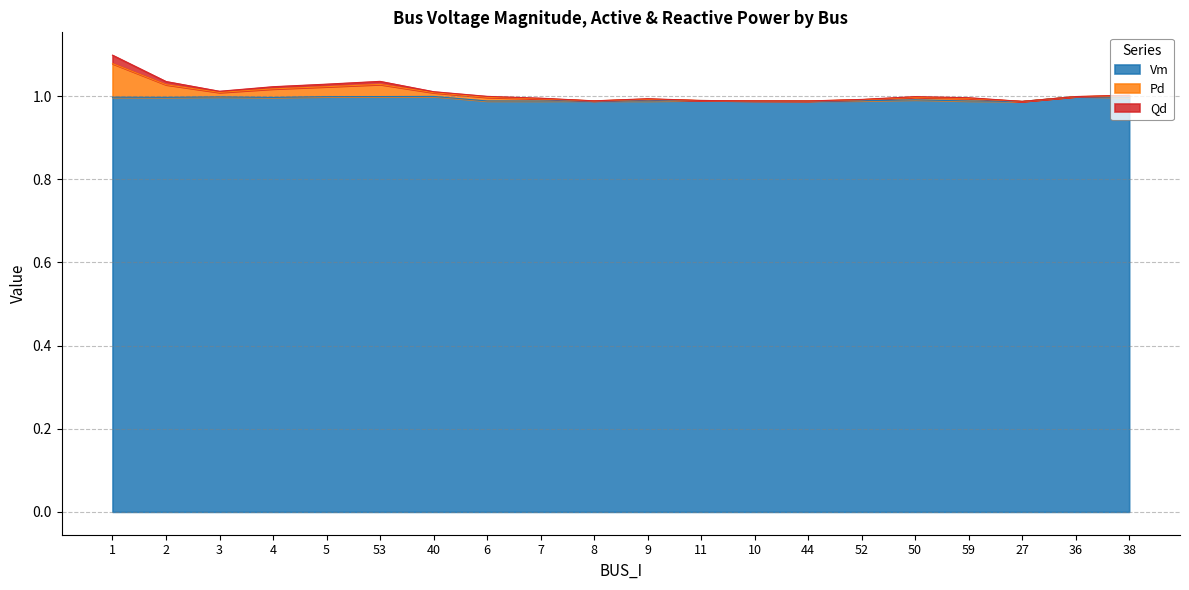

Which series has the largest range (max minus min)?

Pd